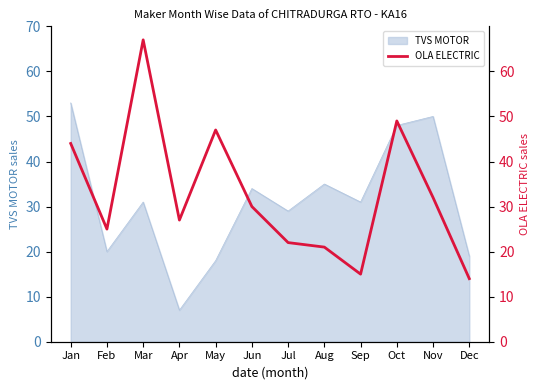

What is the approximate value of TVS MOTOR at Jan?

53